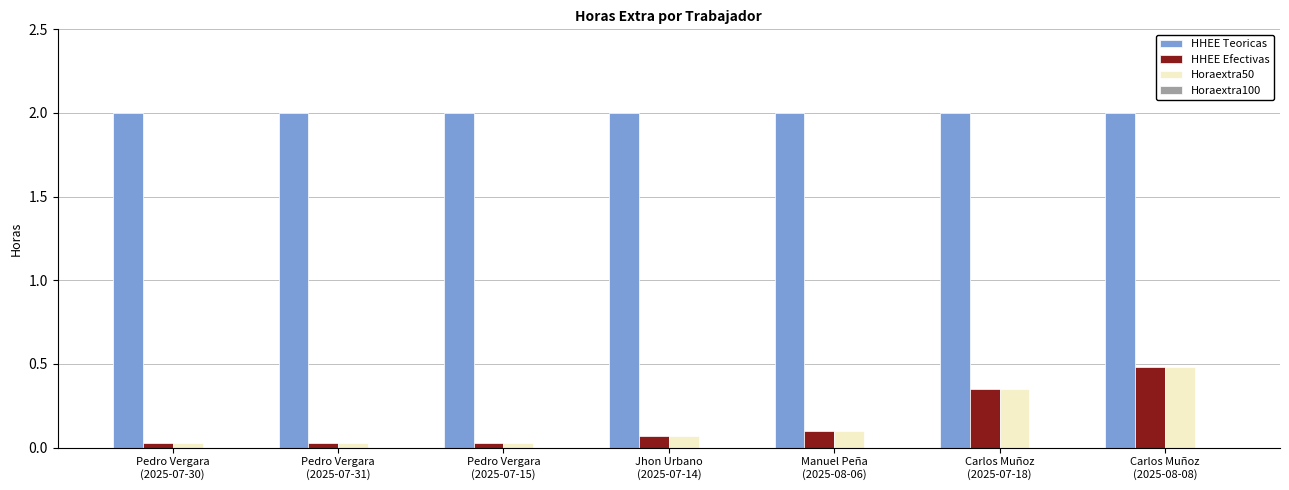

What is the label of the 6th bar from the right?

Pedro Vergara
(2025-07-31)